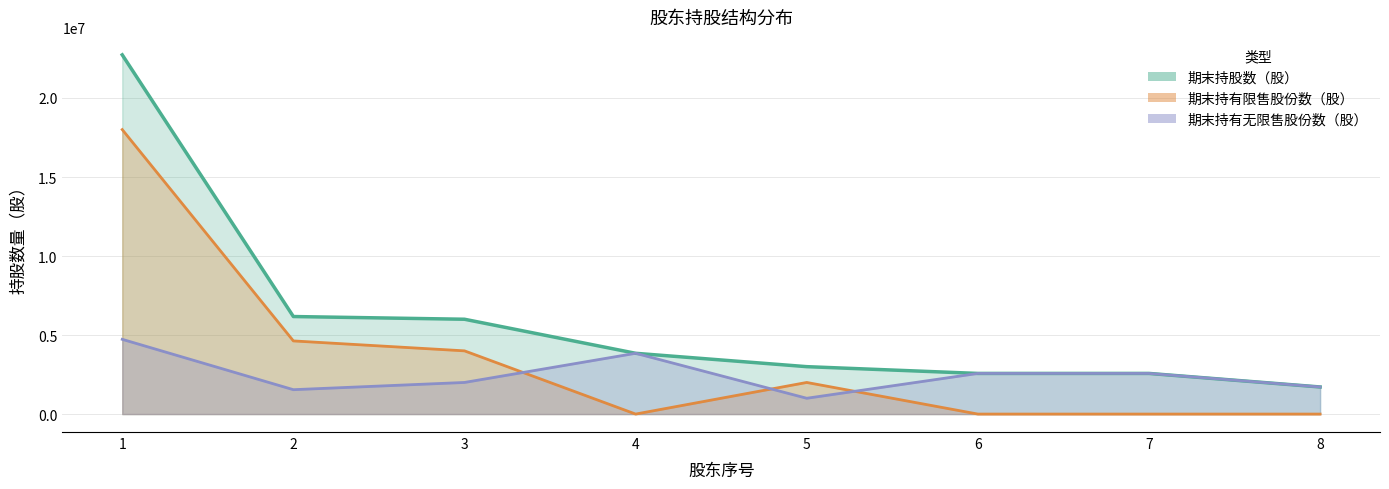

How many values in the 期末持有限售股份数（股） series exceed 2000000?

3